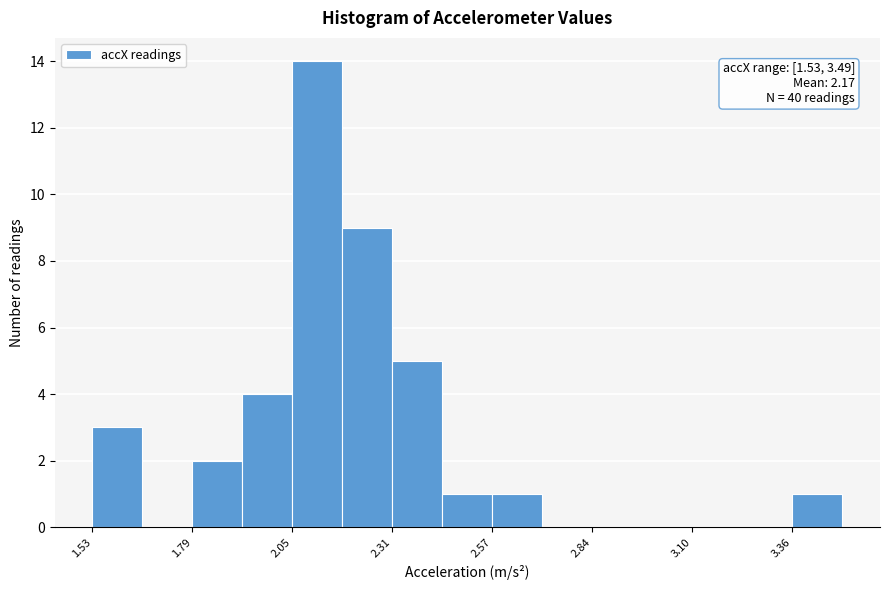

Read against the x-axis, roughly where is the centre of the tallest bar?

2.10